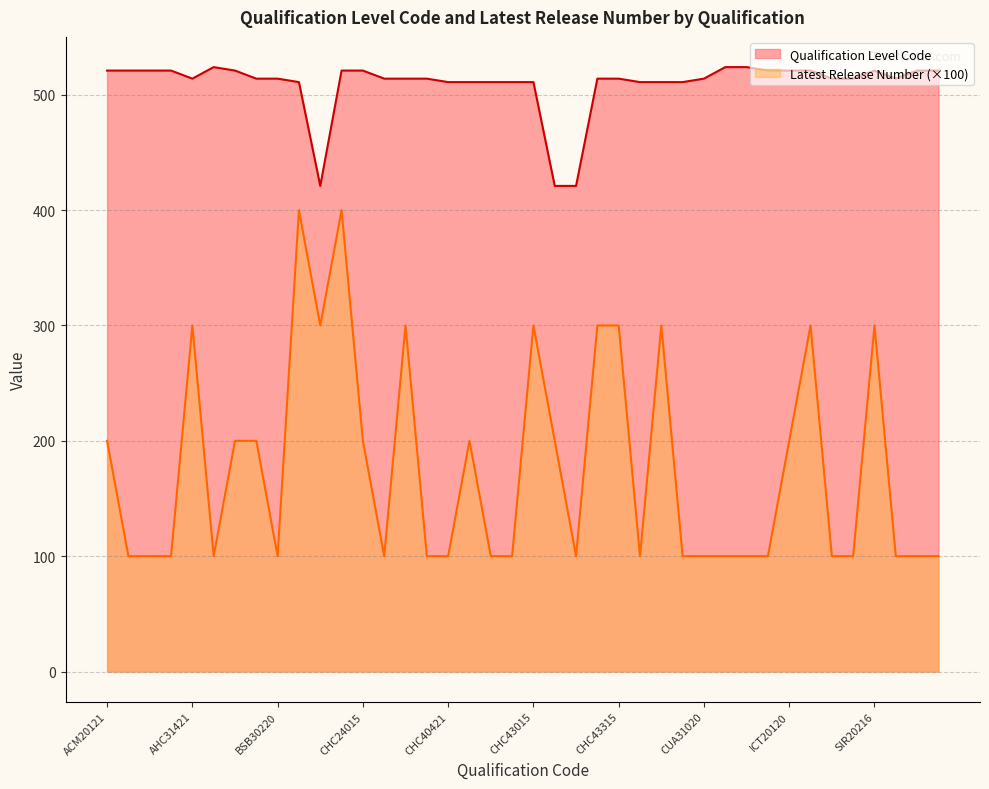

Which has a higher value, BSB30220 or SIT20322?

BSB30220